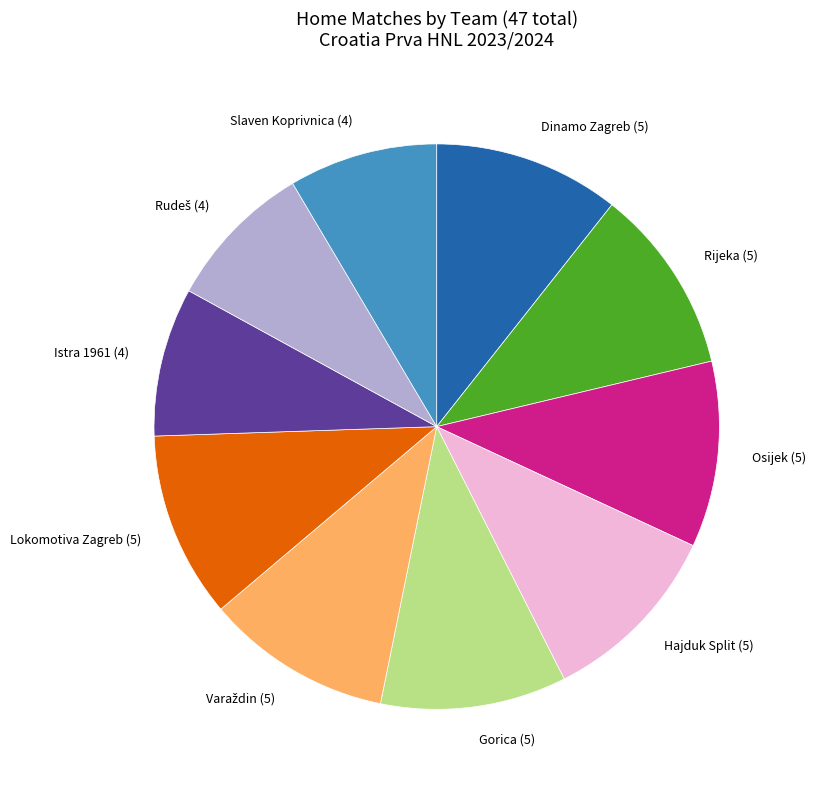

Which has a higher value, Slaven Koprivnica or Rijeka?

Rijeka